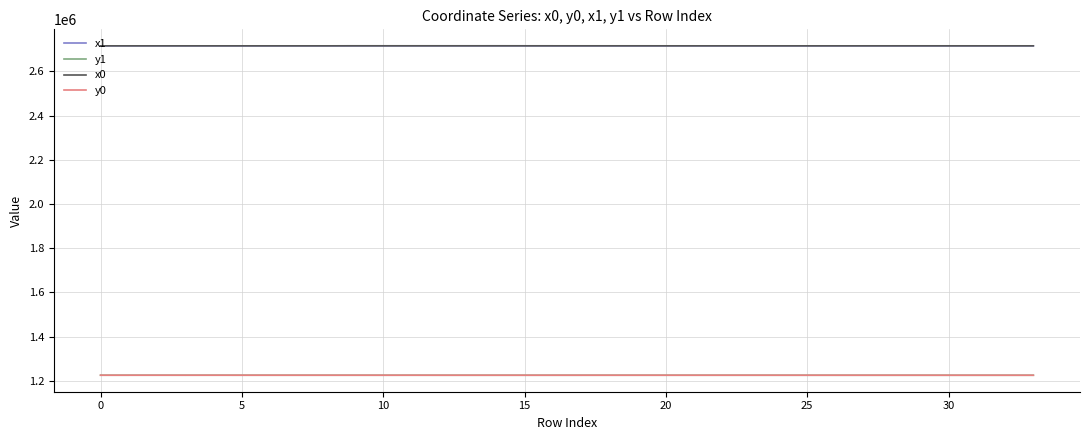

What is the smallest value displayed?

1225761.5